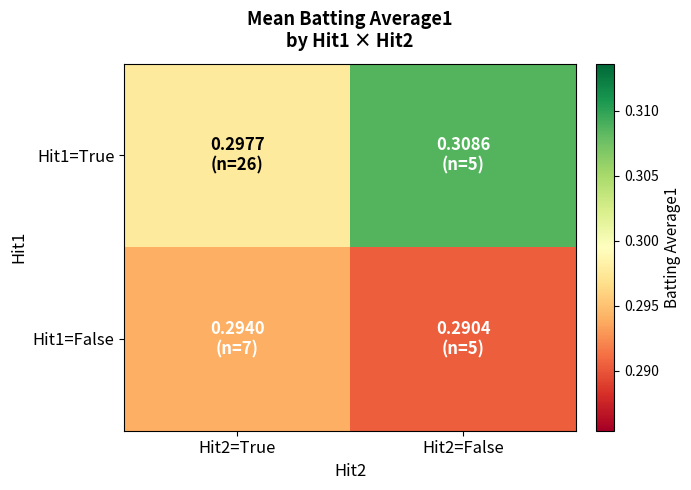

Reading right to left, extract all data points from this chart.

Hit1=True: Hit2=False=0.3	Hit2=True=0.3
Hit1=False: Hit2=False=0.3	Hit2=True=0.3